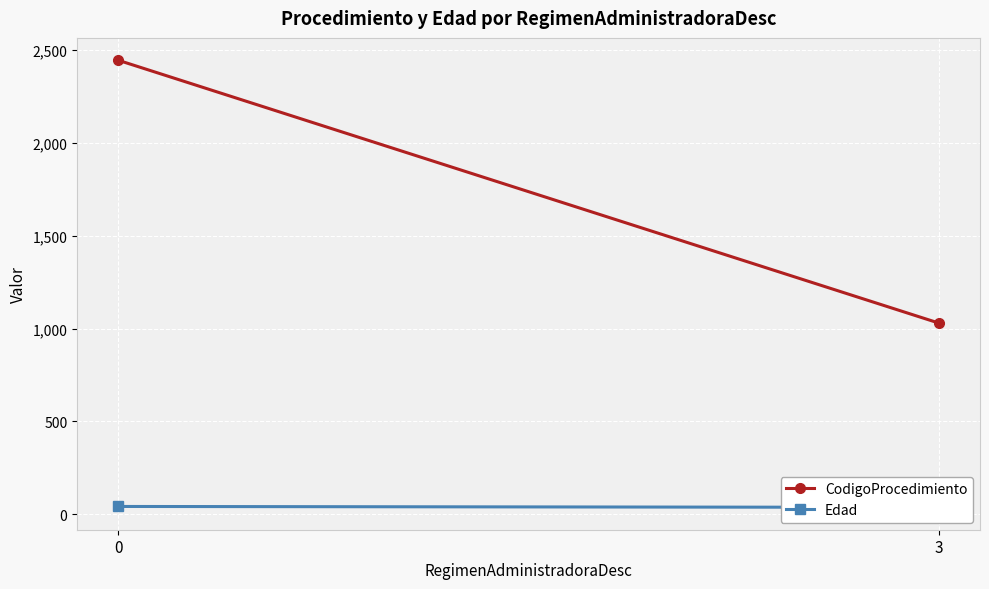

What is the minimum value shown in the chart?

38.1